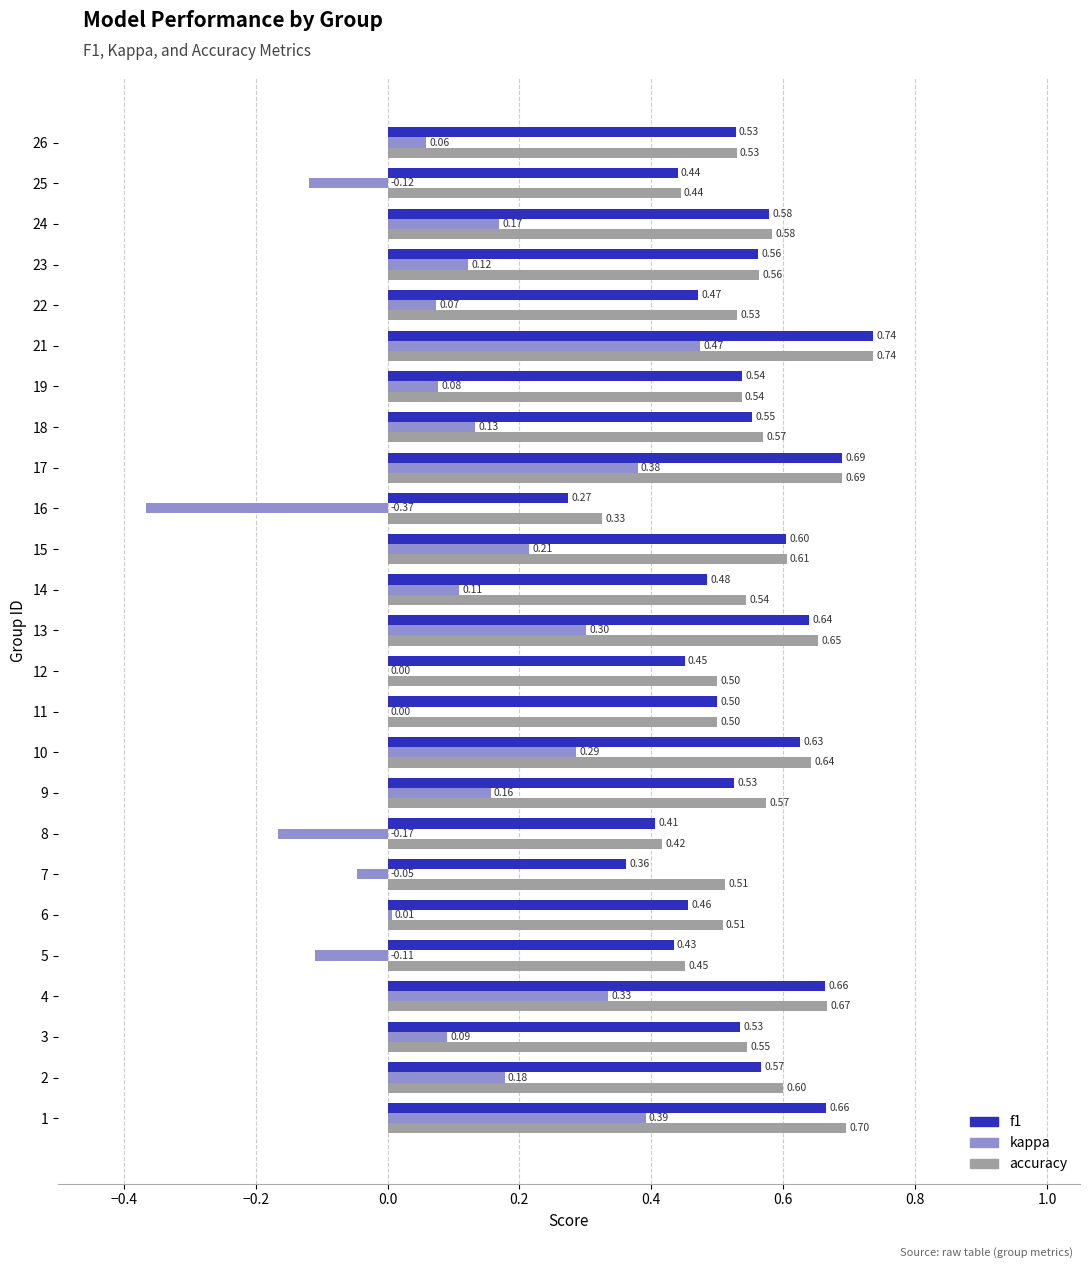

What is the average value of the f1 series?

0.5